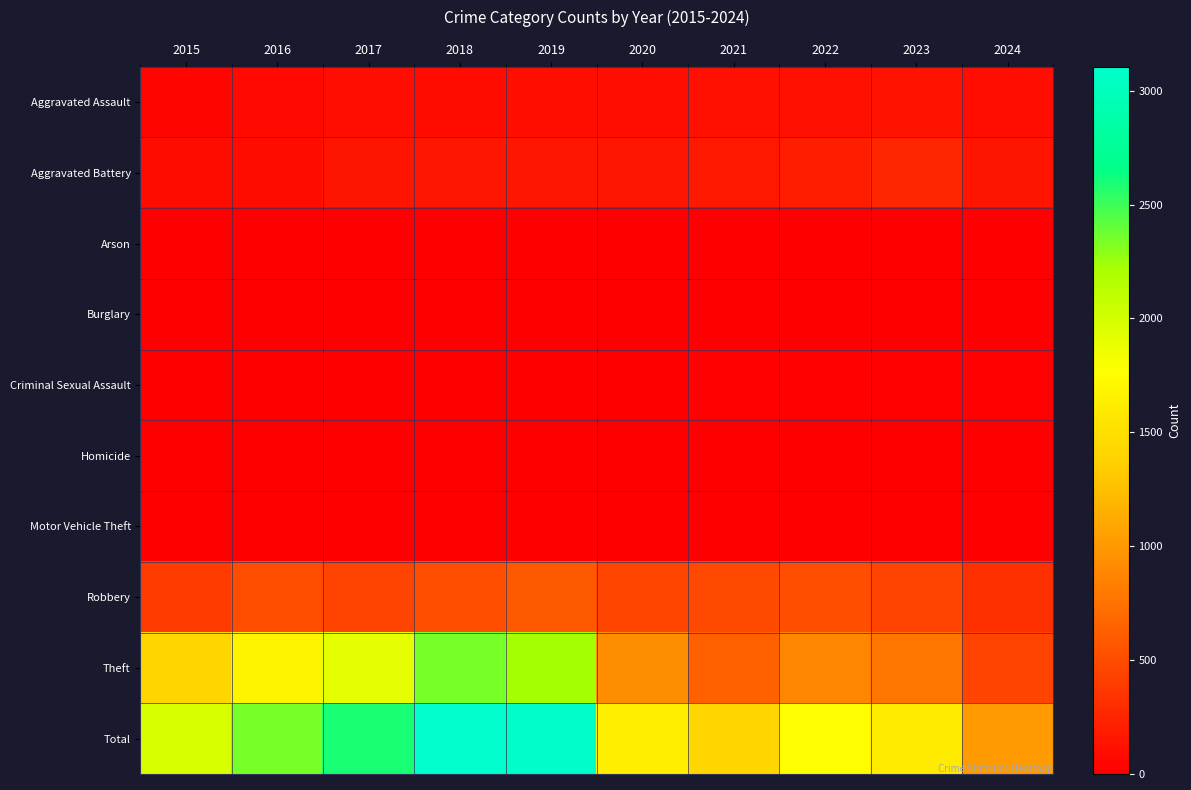

At how many categories does at least one series exceed 2371?

3